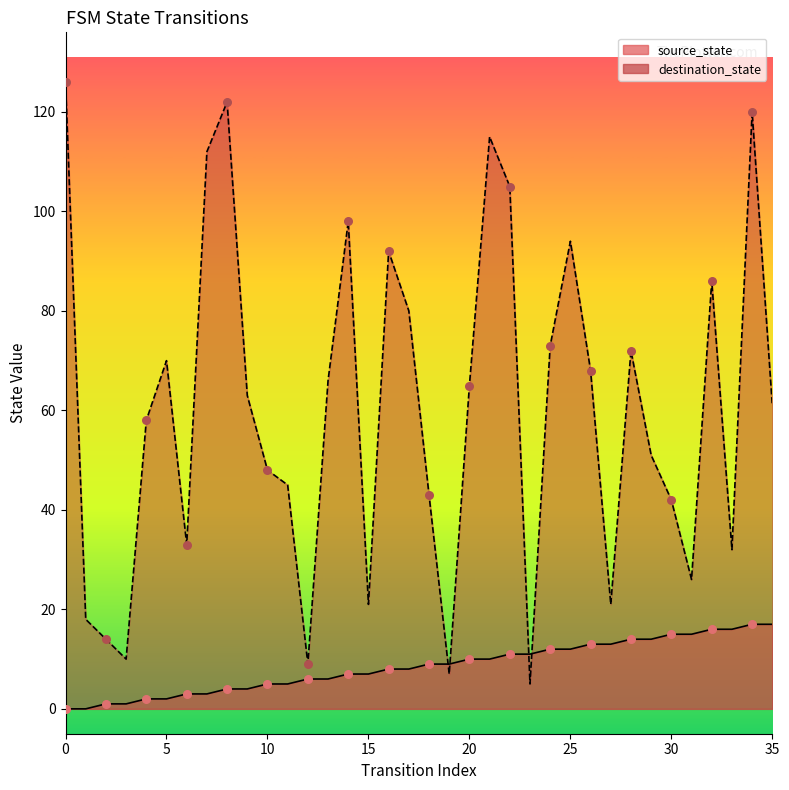

What is the total value across all series at 23?

16